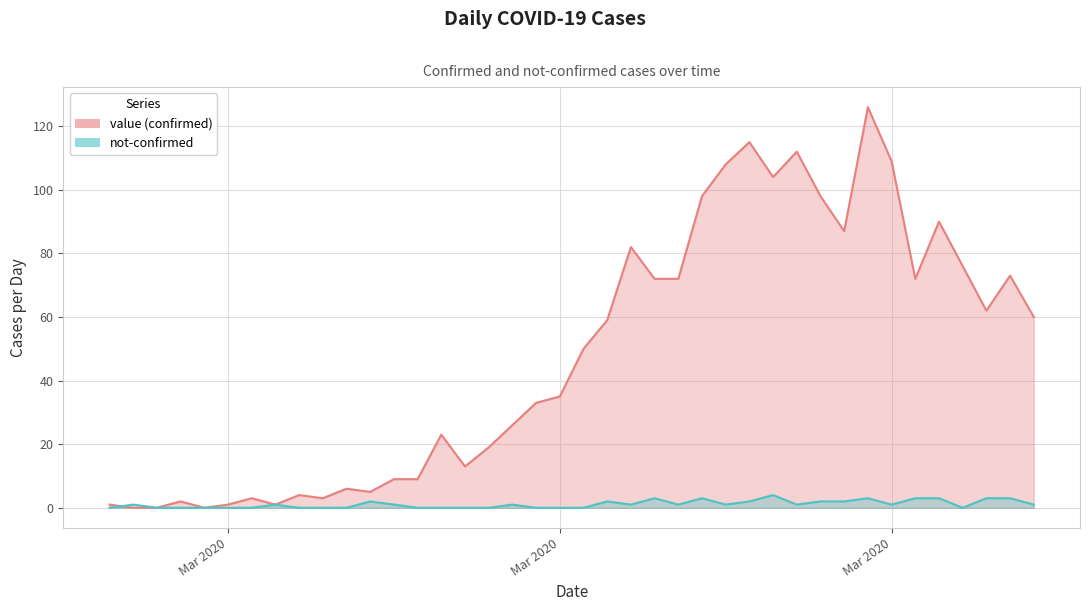

The value series shows 10 at 2020-03-15. True or false?

False